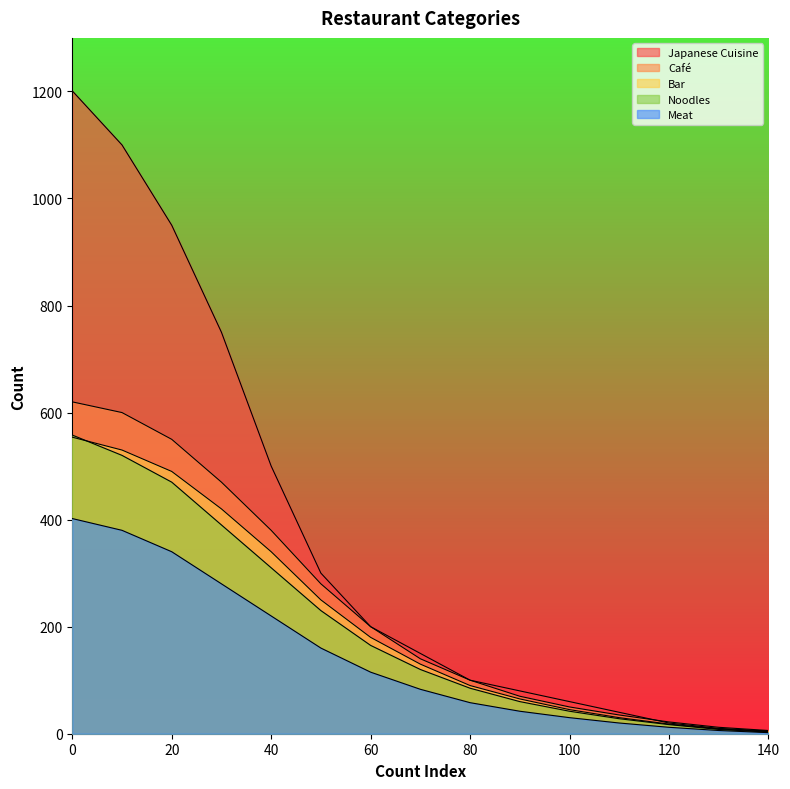

What is the highest value of the Japanese Cuisine series?

1201